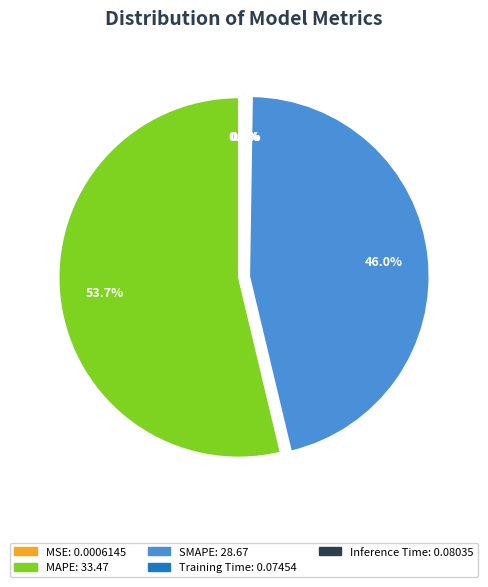

What percentage is the SMAPE slice, to the nearest percent?

46%